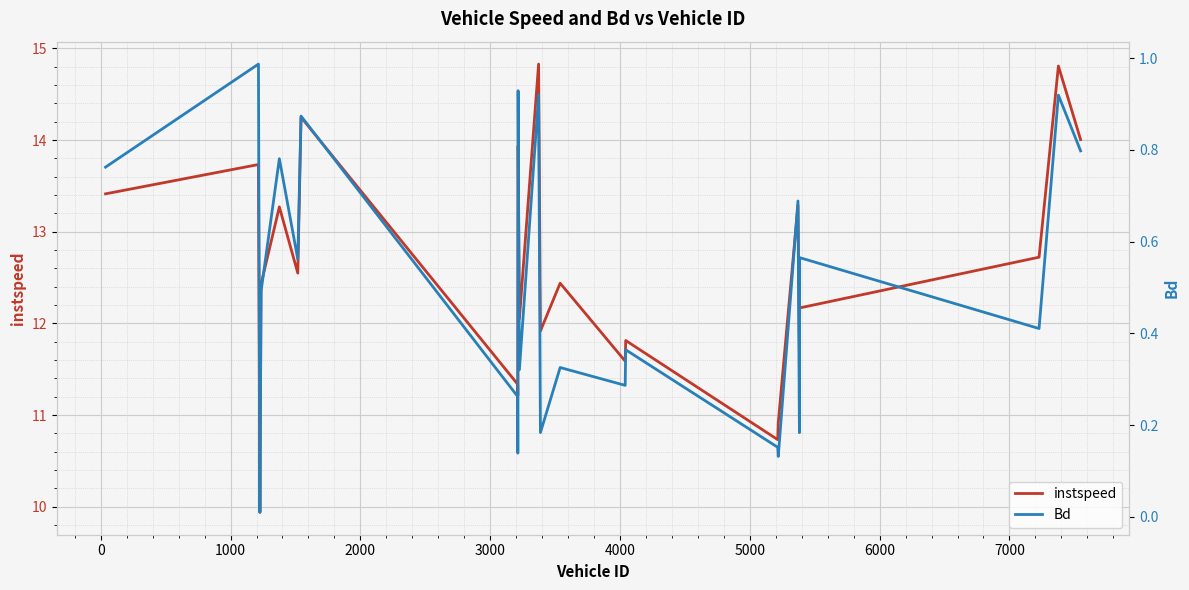

What is the lowest value of the instspeed series?

9.9